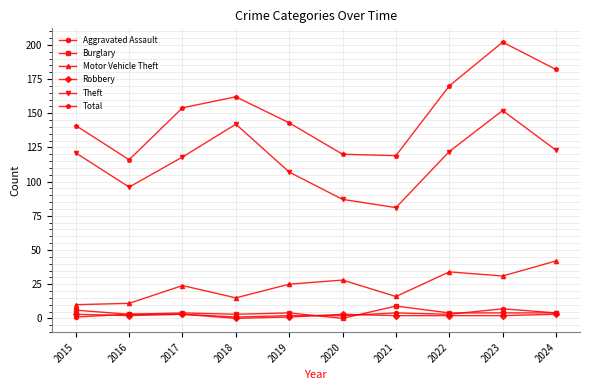

At which category does the chart reach its peak across all series?

2023